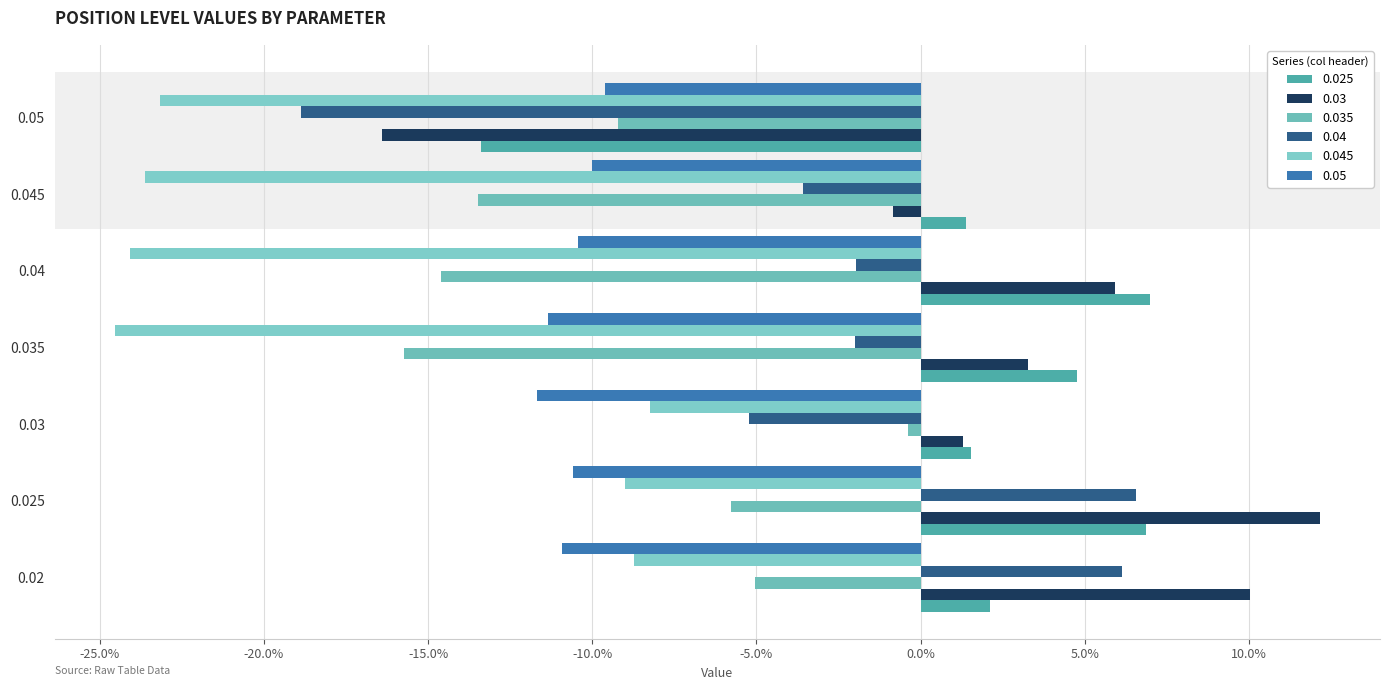

Rank the categories by 0.03 value from lowest to highest.

0.05, 0.045, 0.03, 0.035, 0.04, 0.02, 0.025